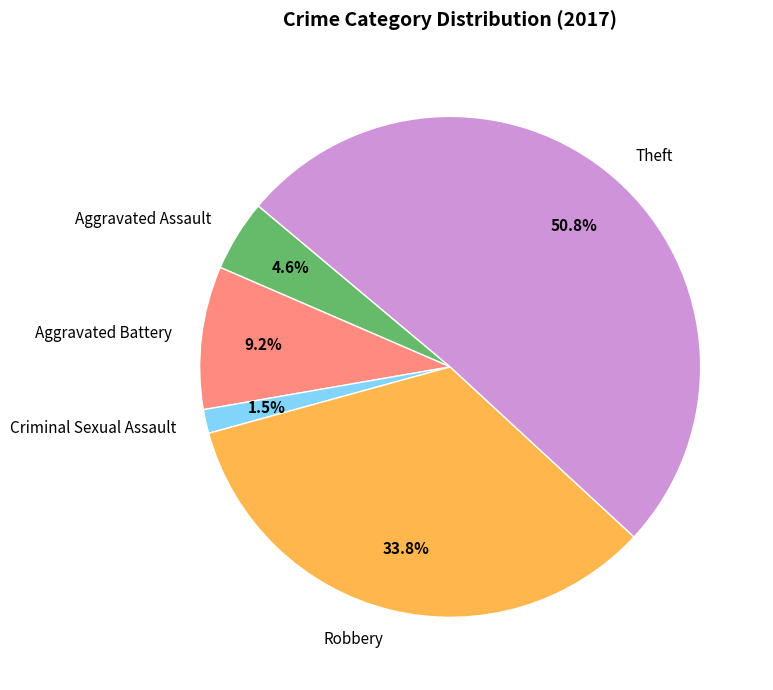

Between Criminal Sexual Assault and Robbery, which is larger?

Robbery